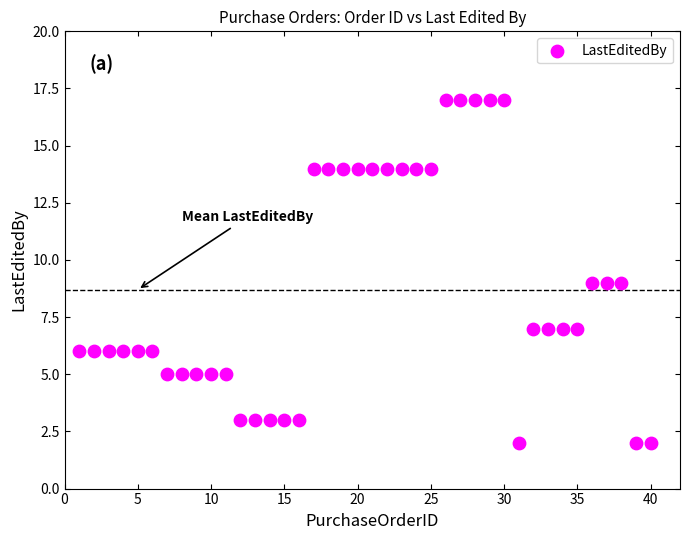

What is the range of X values (max minus min)?

39